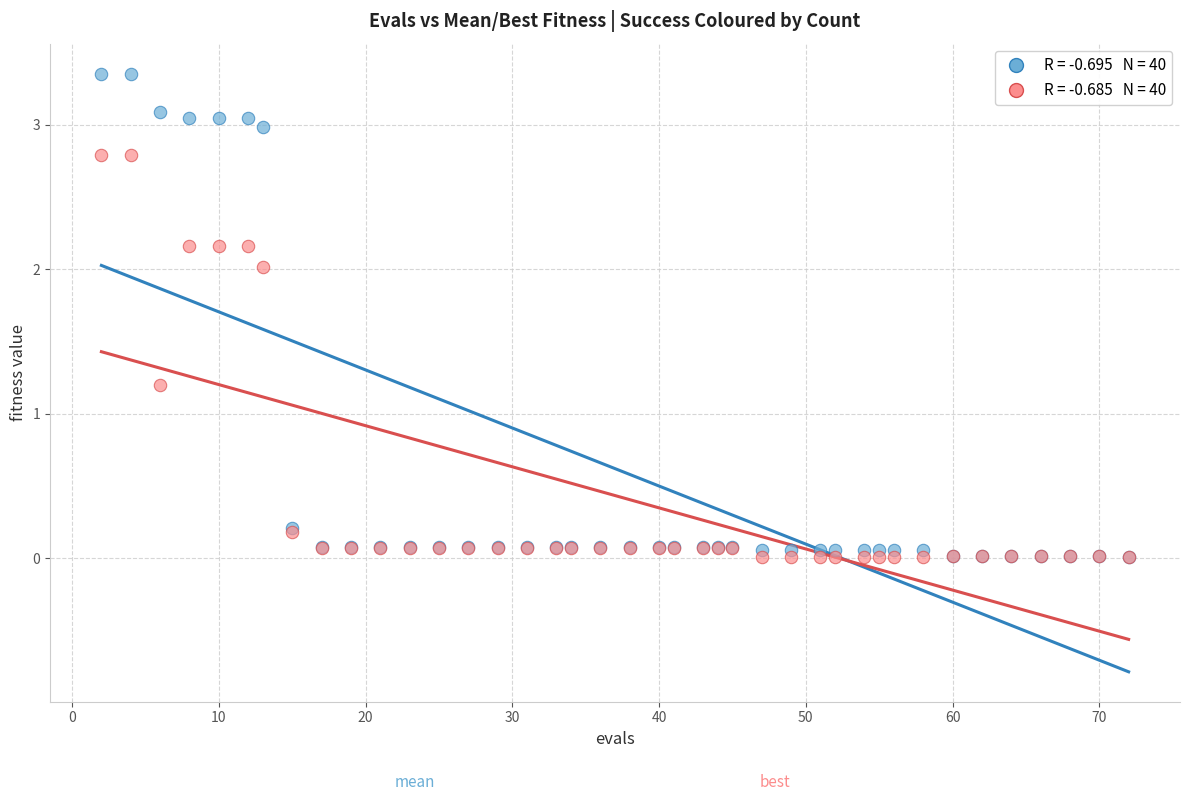

Across all series, what Y value is closest to 1?

1.2